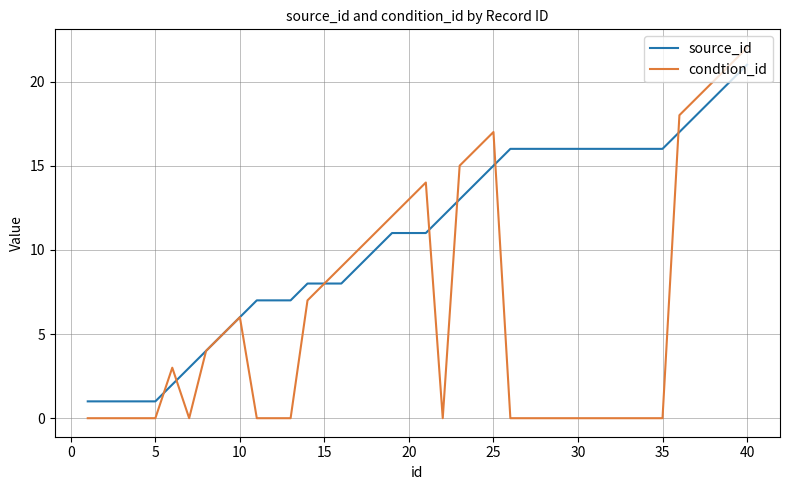

Which series has the widest spread of values?

condtion_id